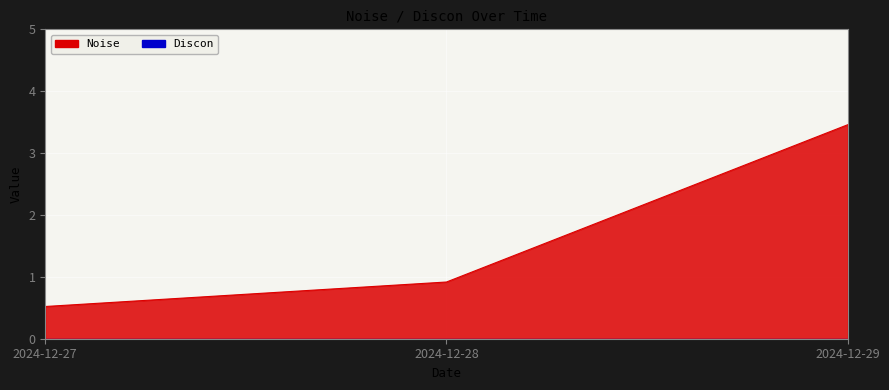

At which label is the value closest to 1?

2024-12-28